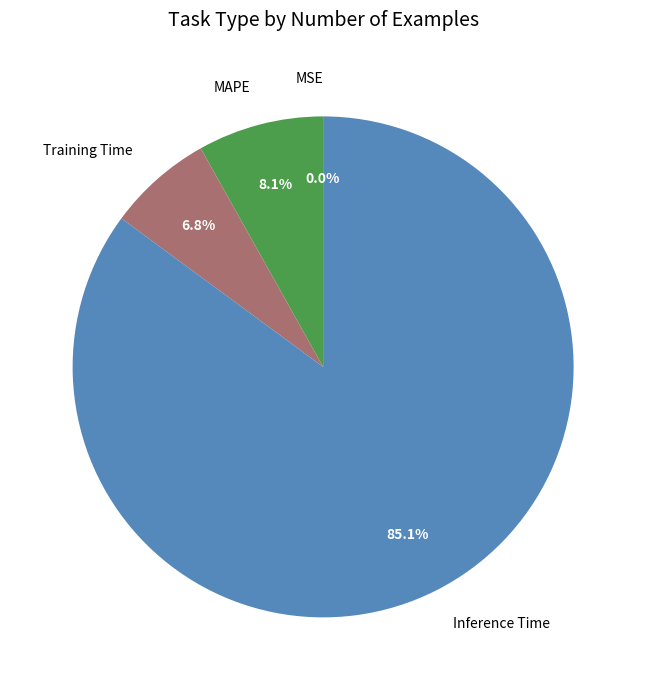

Between Training Time and Inference Time, which is larger?

Inference Time